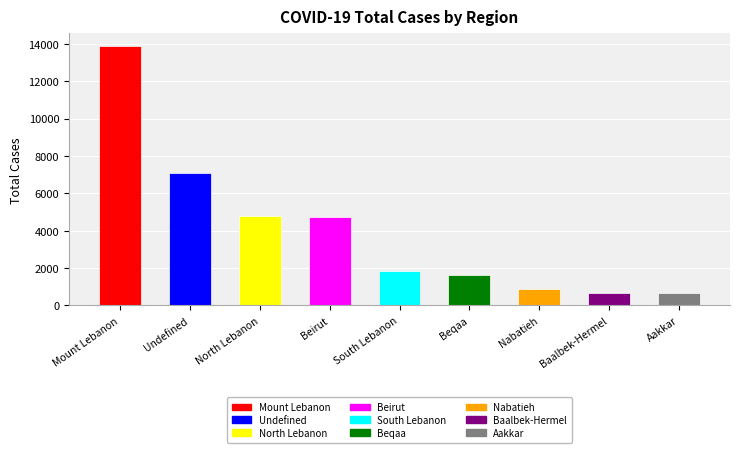

What is the difference between the values at Aakkar and Mount Lebanon?

13197